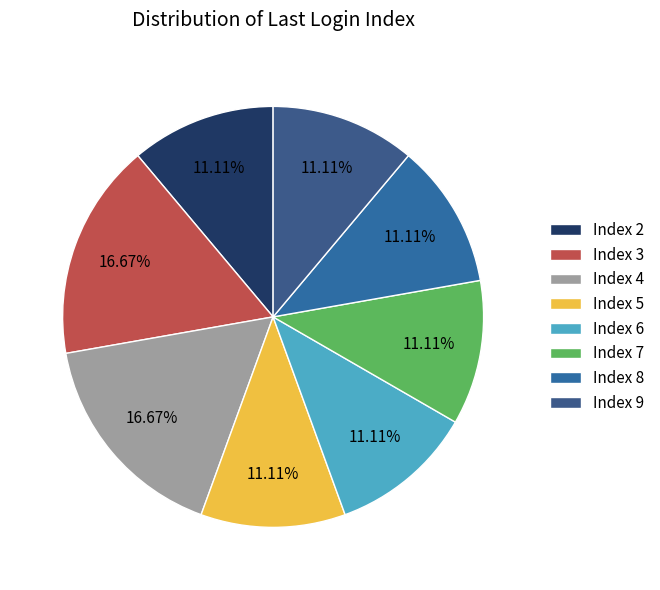

Count the number of slices in the pie.

8